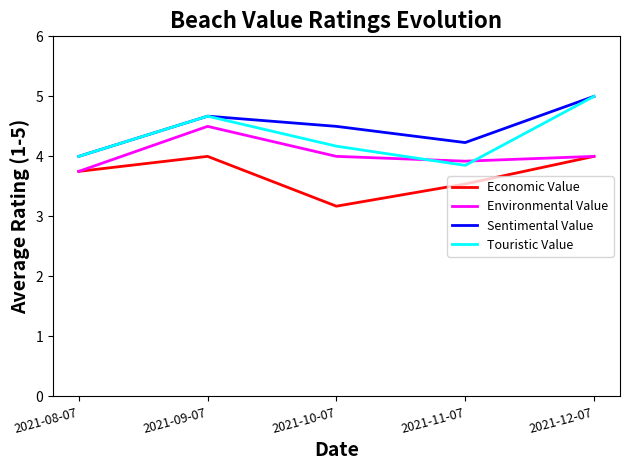

At which category does Touristic Value reach its first local peak?

2021-09-07